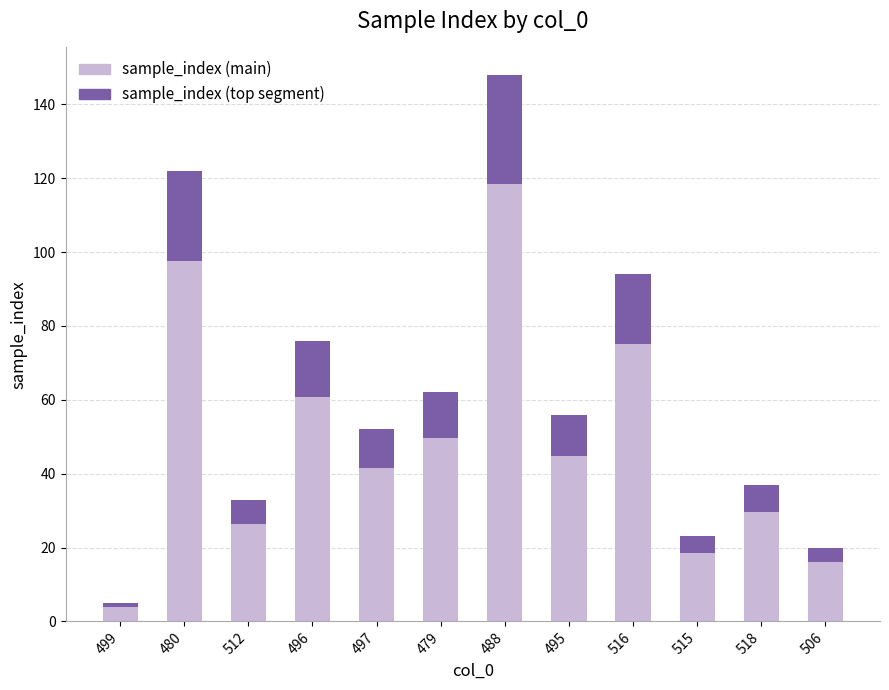

List the labels in order of value, smallest first.

499, 506, 515, 512, 518, 497, 495, 479, 496, 516, 480, 488